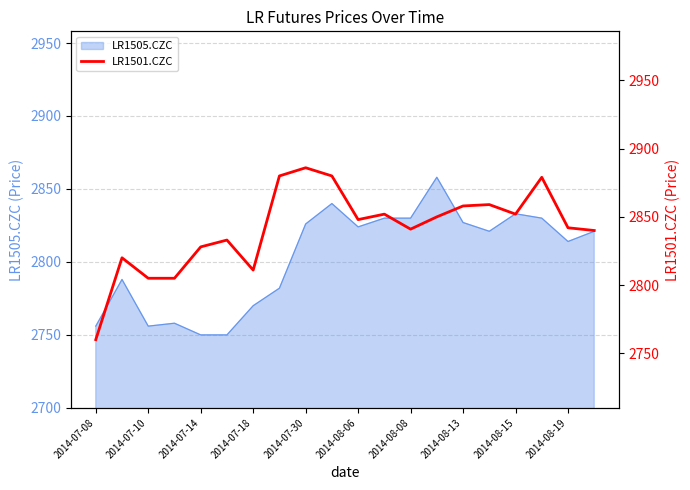

At which label is LR1505.CZC closest to 2804?

2014-08-19